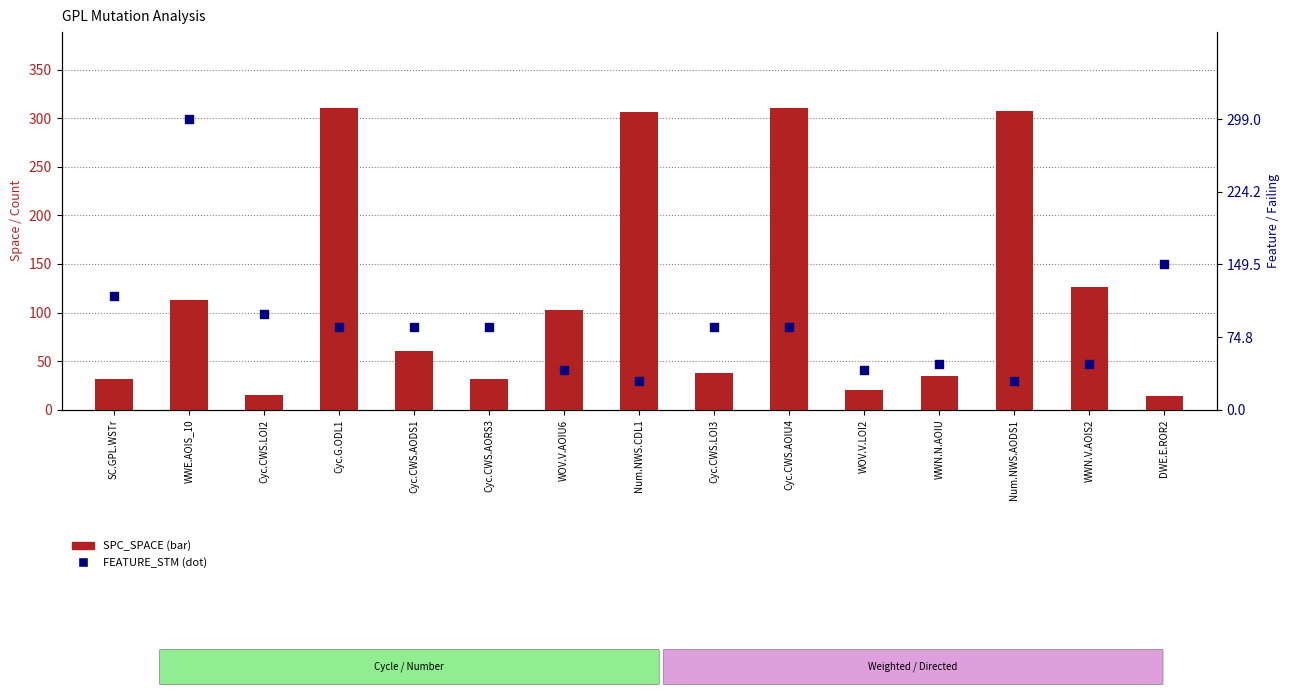

What is the total value across all series at Cyc.CWS.LOI3?

123